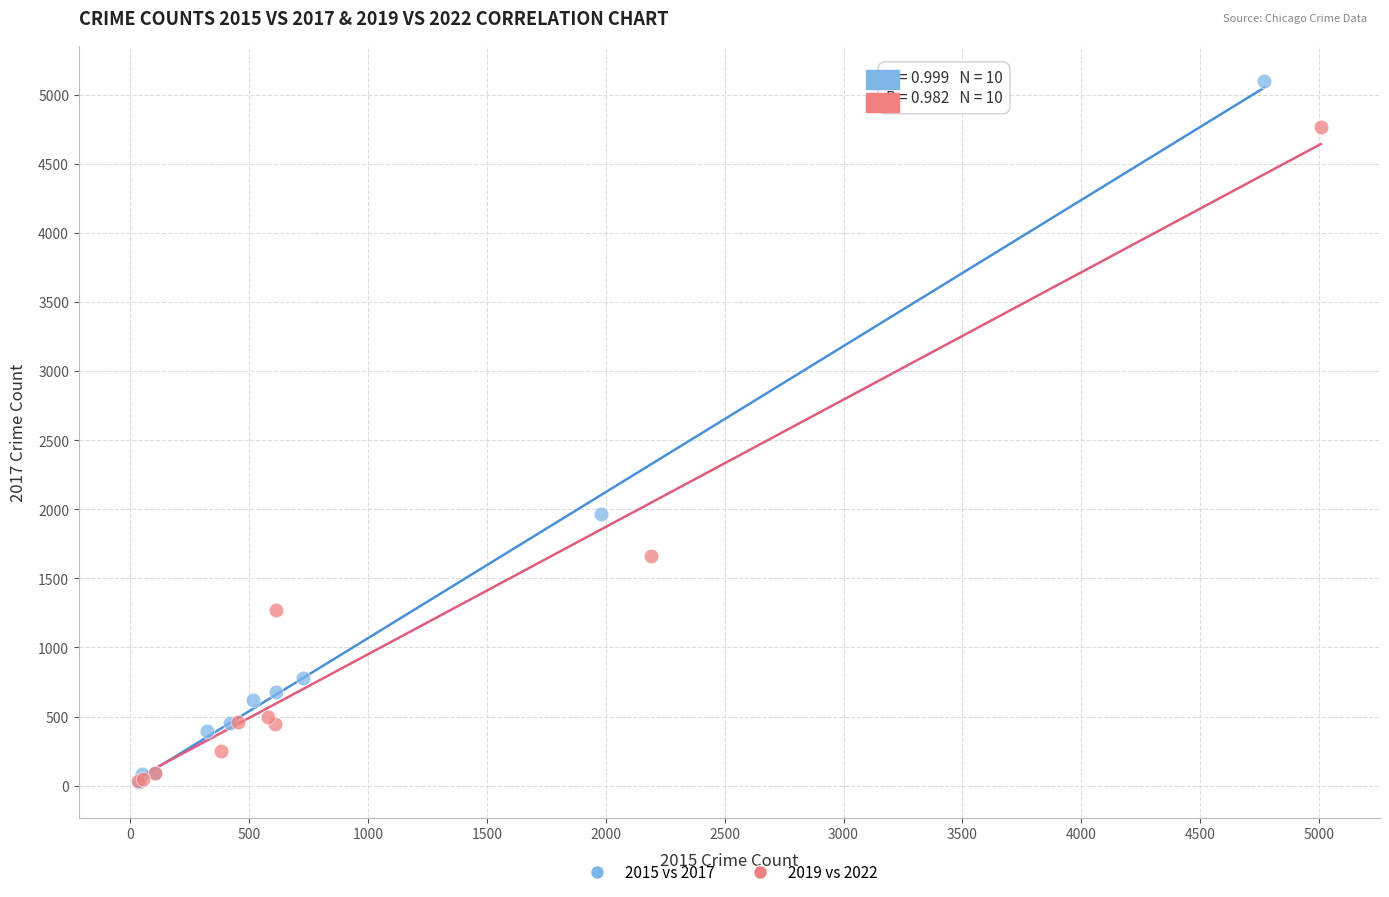

Which series contains the highest Y value?

2015 vs 2017